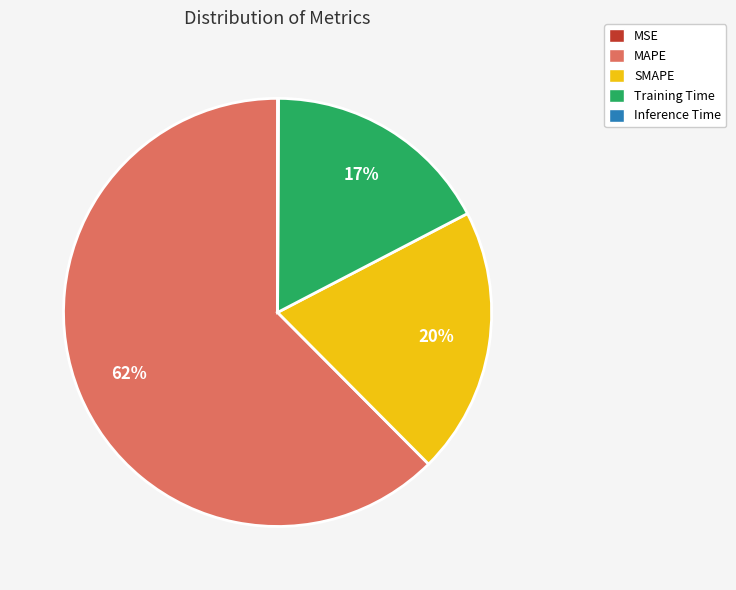

To the nearest percent, what is the difference between the Training Time and MAPE slice percentages?

45%